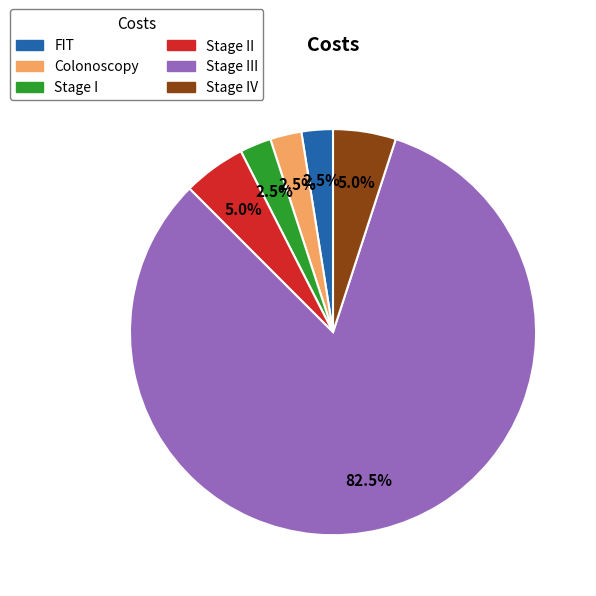

Is there any slice that represents more than half of the pie?

Yes